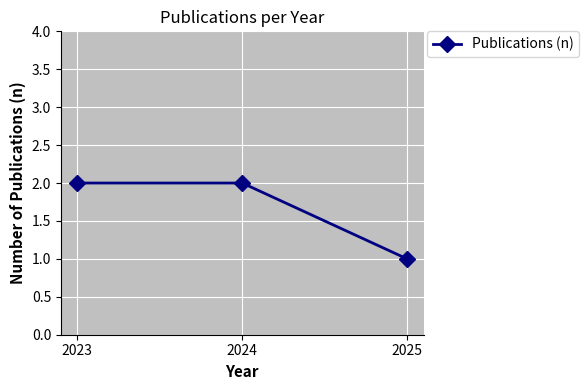

Reading left to right, list all the values displayed in this chart.

2	2	1